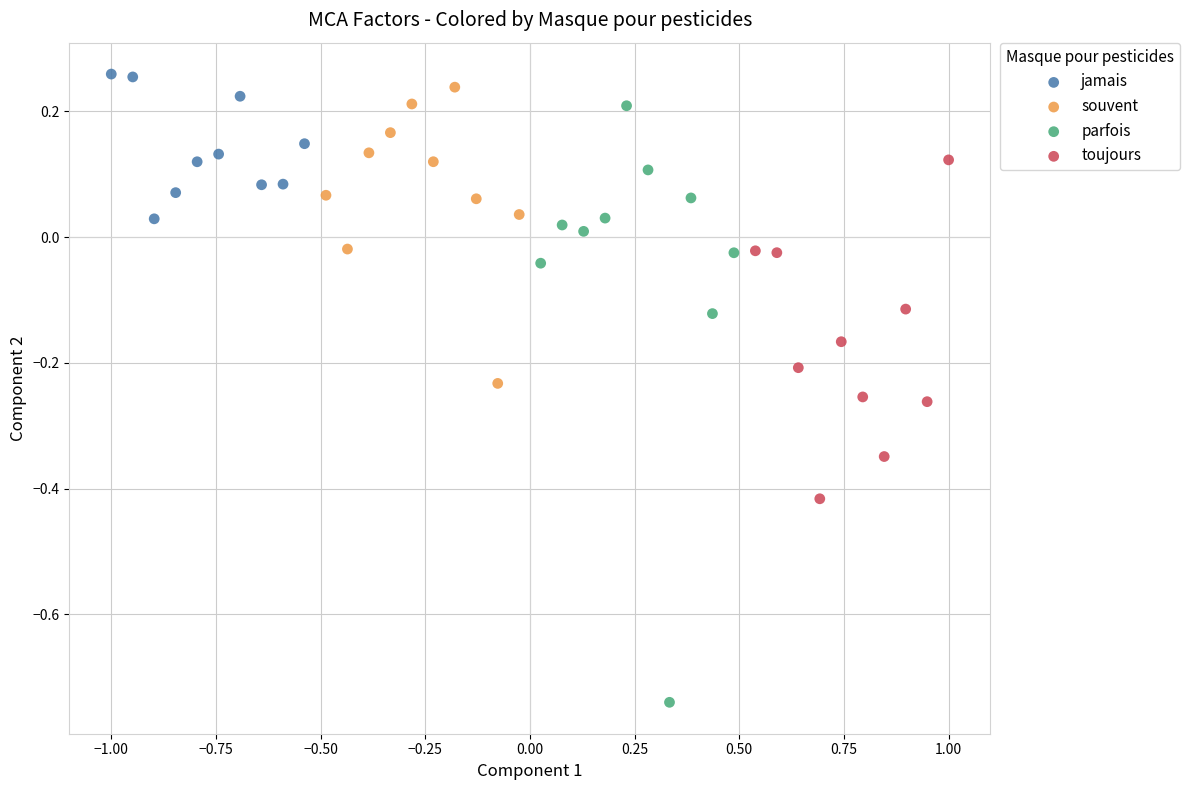

What are all the series names shown in the legend?

jamais, souvent, parfois, toujours